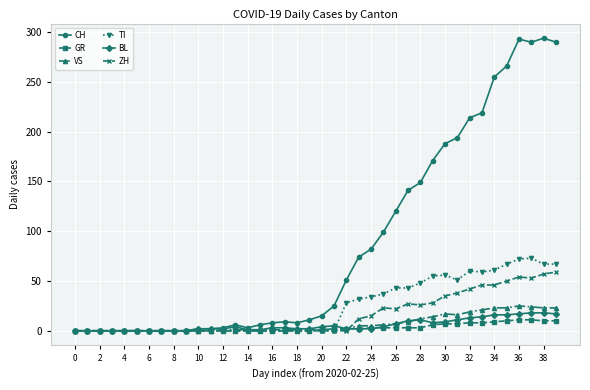

Does the chart display data point markers on the line(s)?

Yes